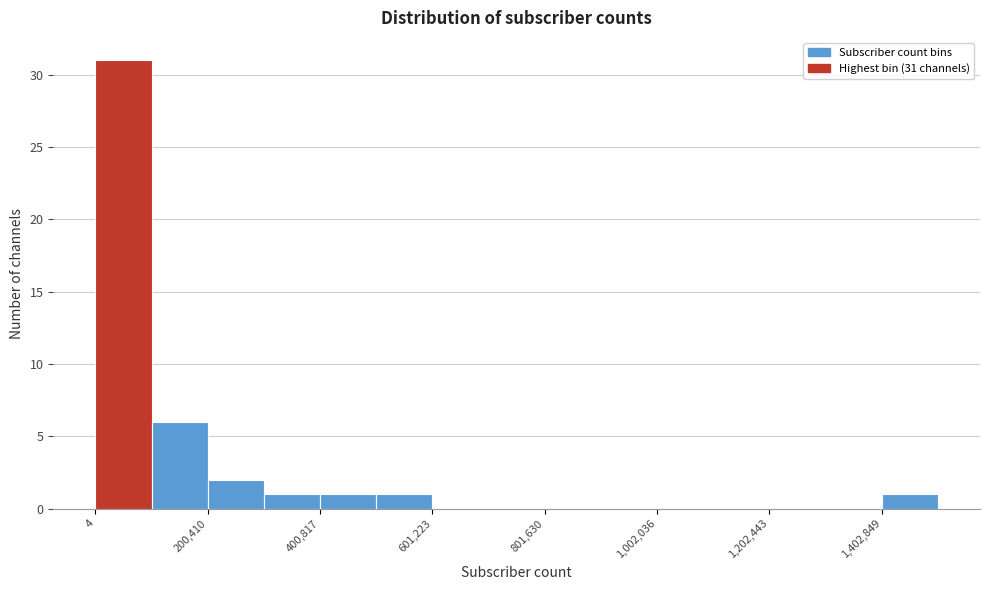

Around what value on the x-axis is the tallest bar? Give the approximate position of its centre, as read against the axis.

50000